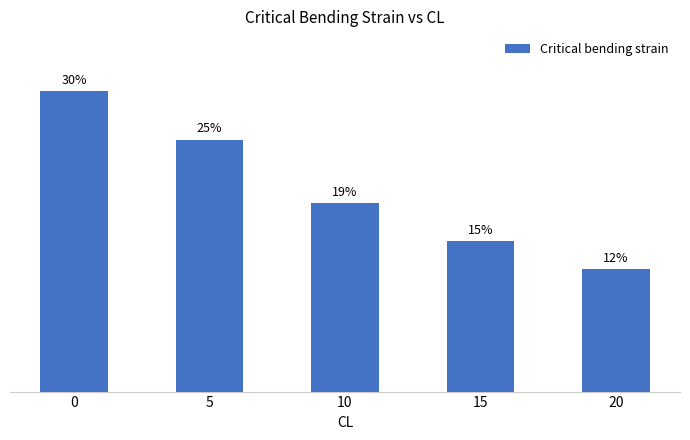

Are the bars horizontal?

No